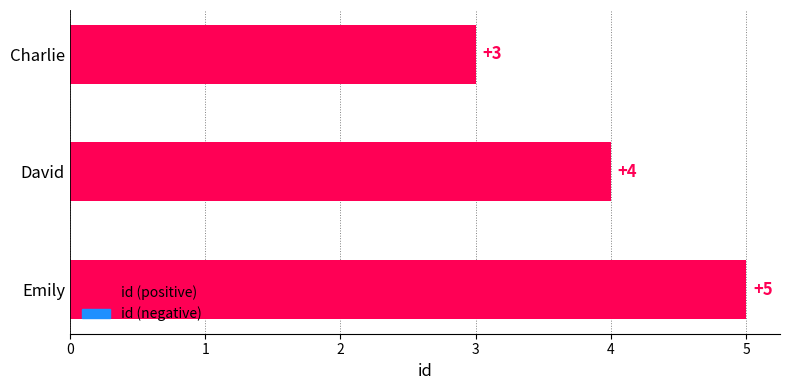

Which label corresponds to the largest value in the chart?

Emily